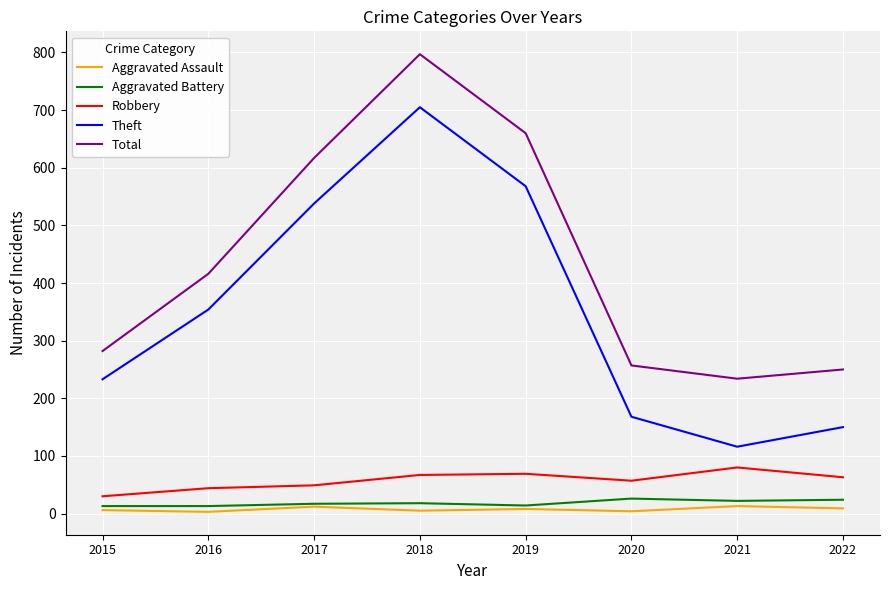

List the series in order of their peak value, lowest first.

Aggravated Assault, Aggravated Battery, Robbery, Theft, Total